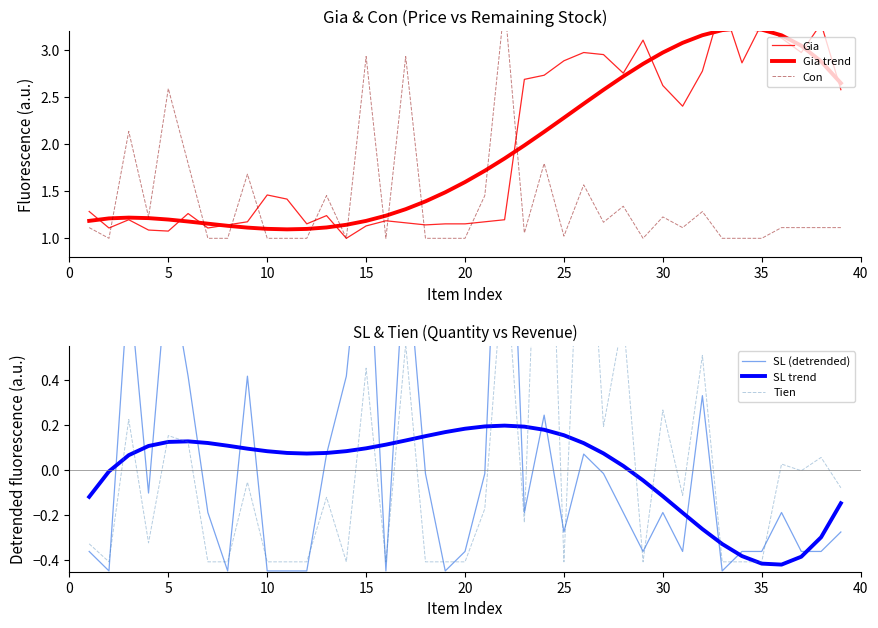

What are all the series names shown in the legend?

Gia, Gia trend, Con, SL (detrended), SL trend, Tien